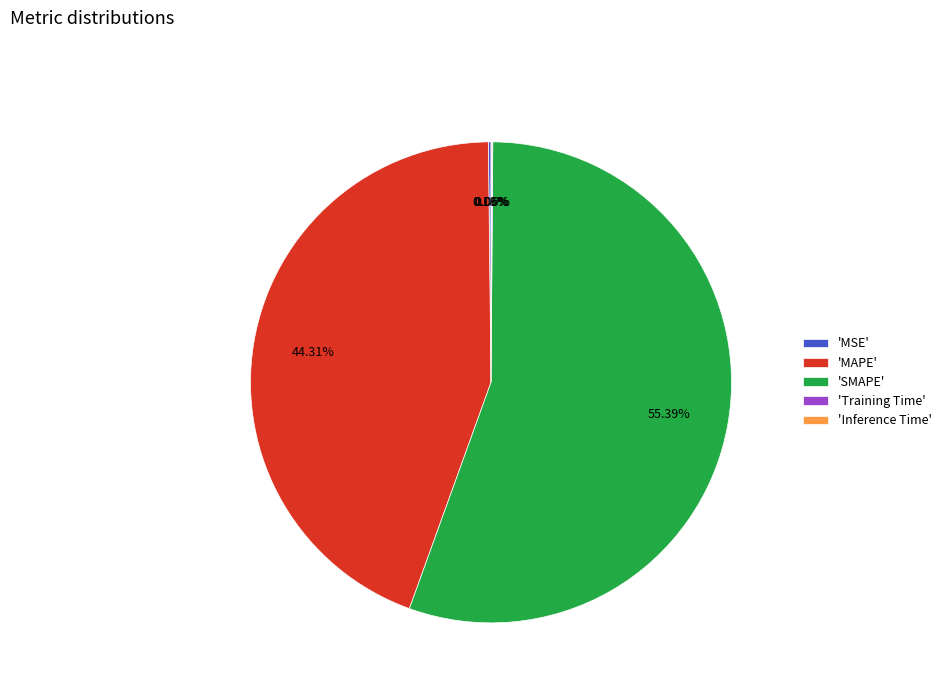

Combined, do 'MAPE' and 'SMAPE' account for over 50%?

Yes